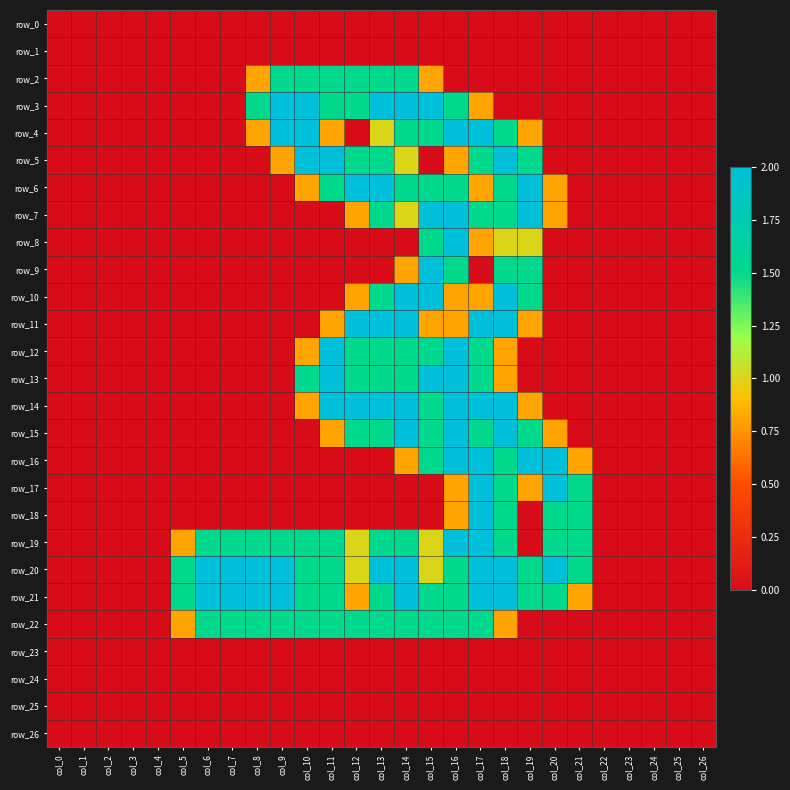

True or false: row_4 has a value of -0.9 at col_24.

False